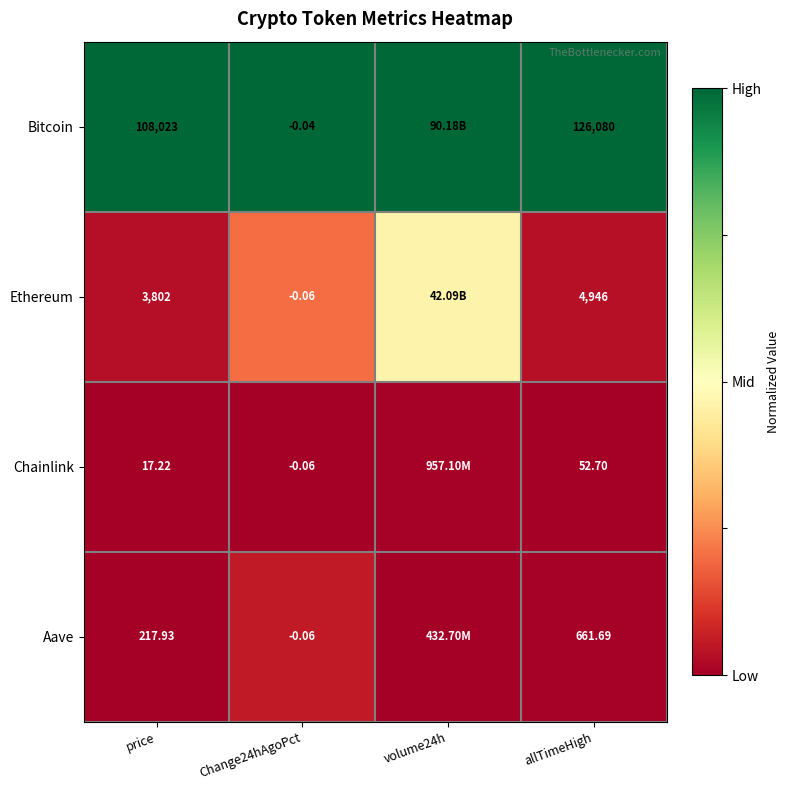

Is the value of Bitcoin at Change24hAgoPct greater than the value of Aave at Change24hAgoPct?

Yes